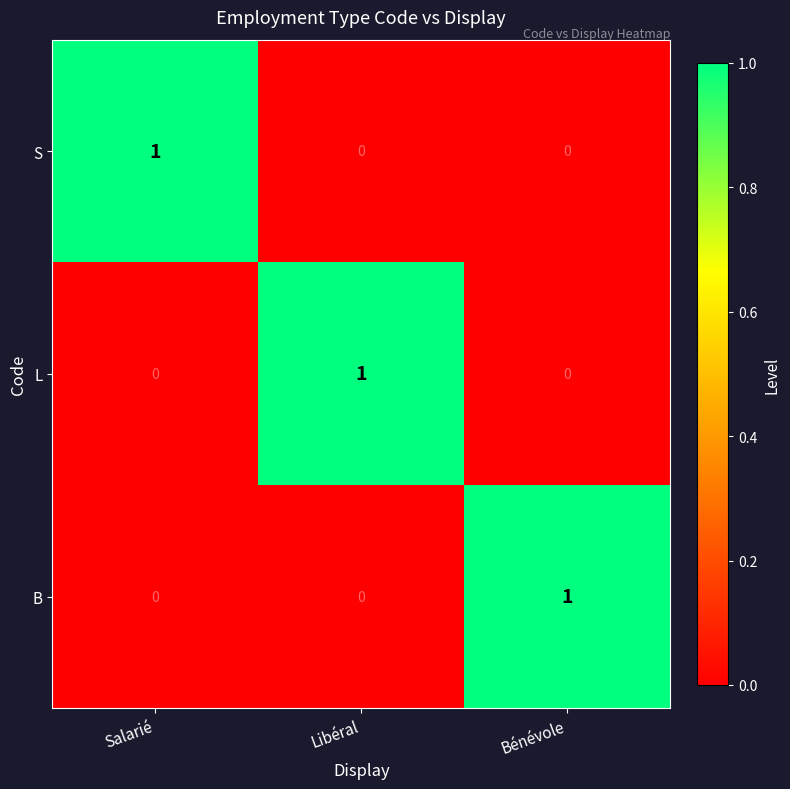

Which category has the highest value in the S series?

Salarié